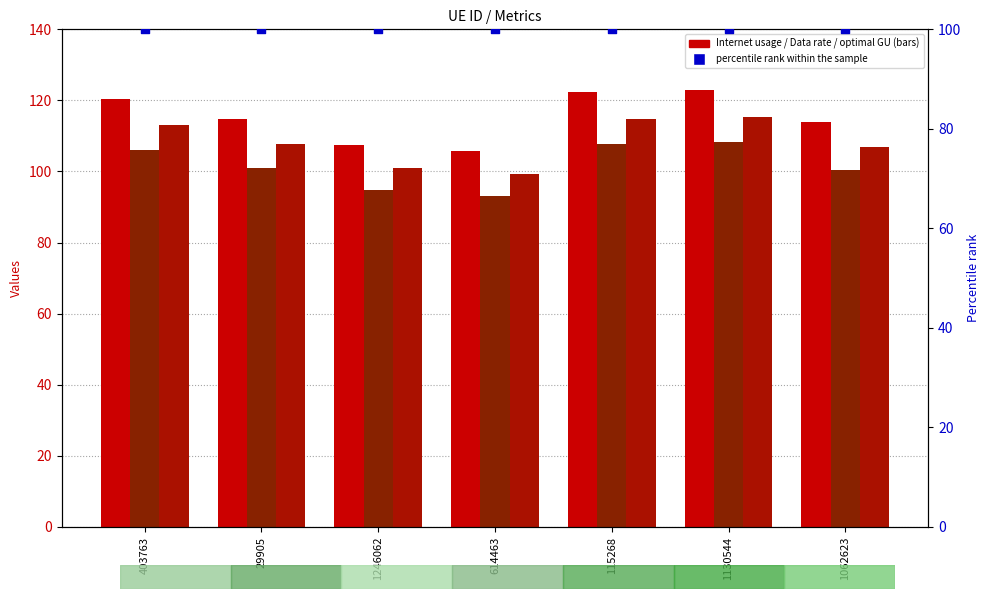

Which series contains the highest Y value?

Internet usage